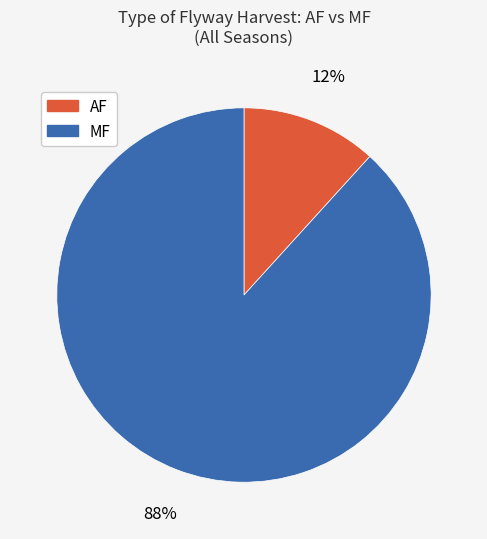

Do AF and MF together represent more than half of the pie?

Yes